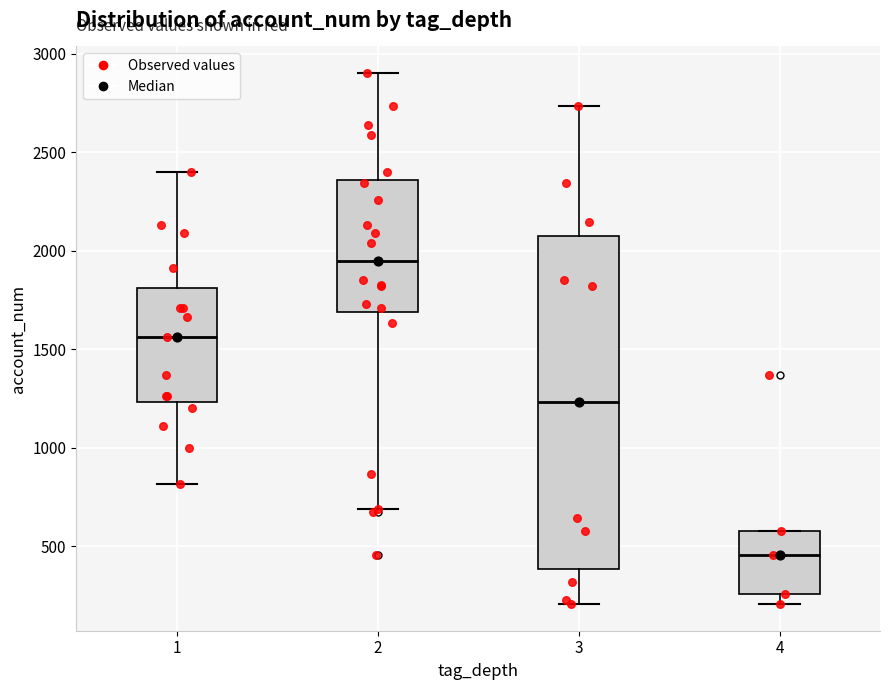

Which box has the highest median line?

2